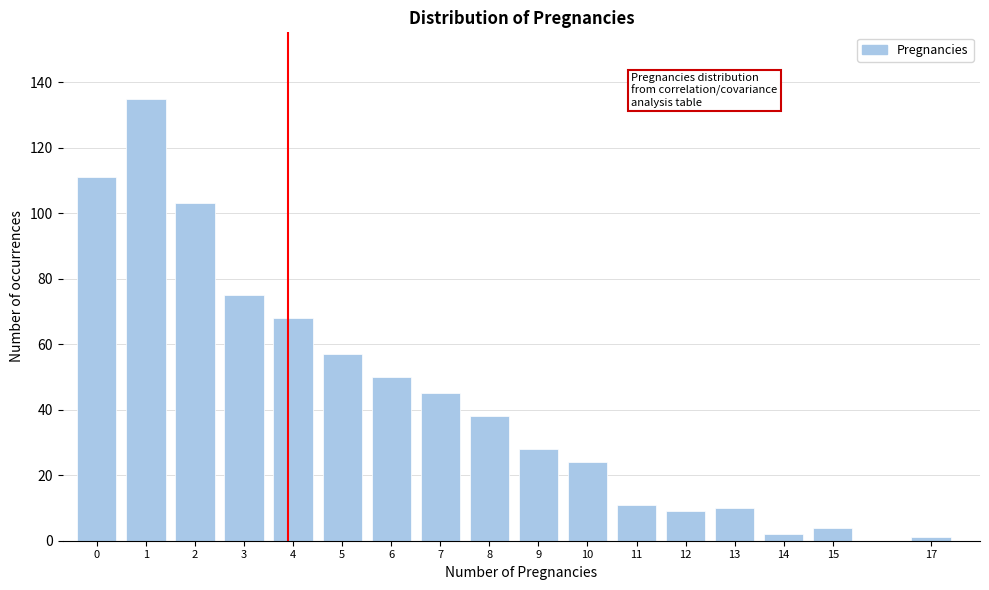

Reading left to right, extract all data points from this chart.

111	135	103	75	68	57	50	45	38	28	24	11	9	10	2	4	1